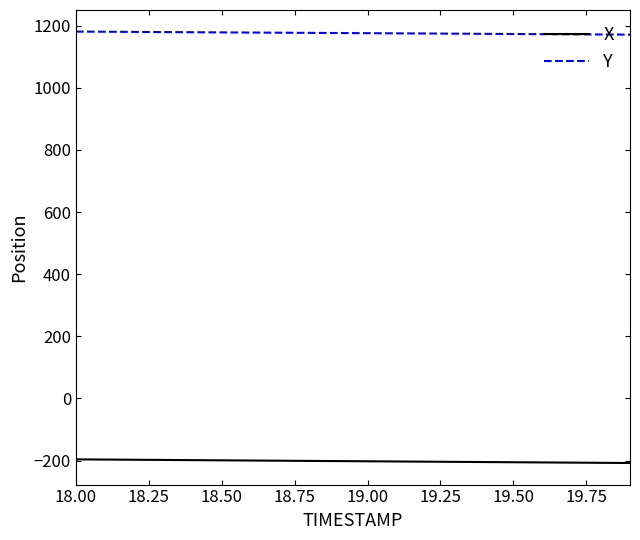

How many lines are shown in the chart?

2